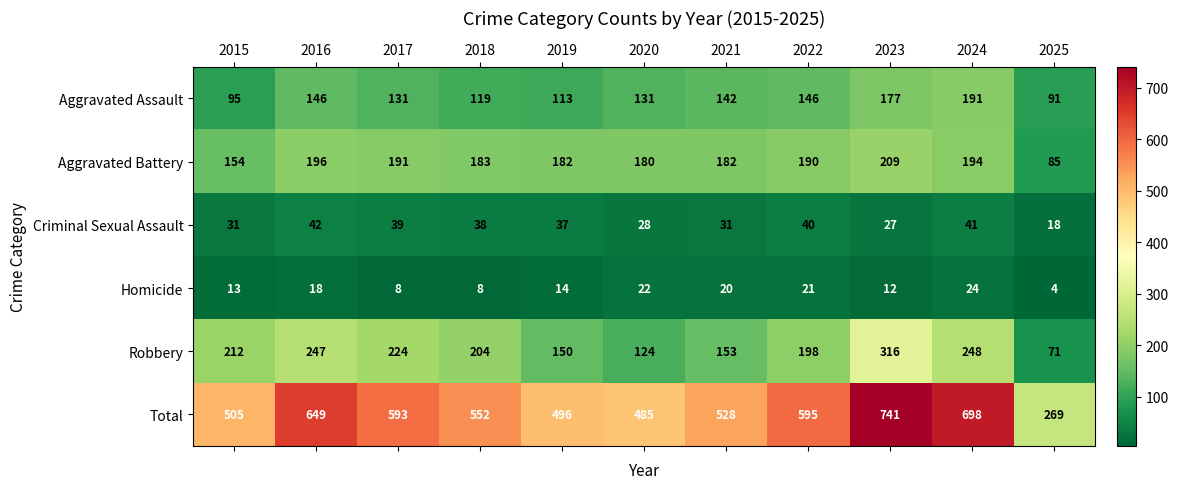

What is the spread (max minus min) of values at 2019?

482